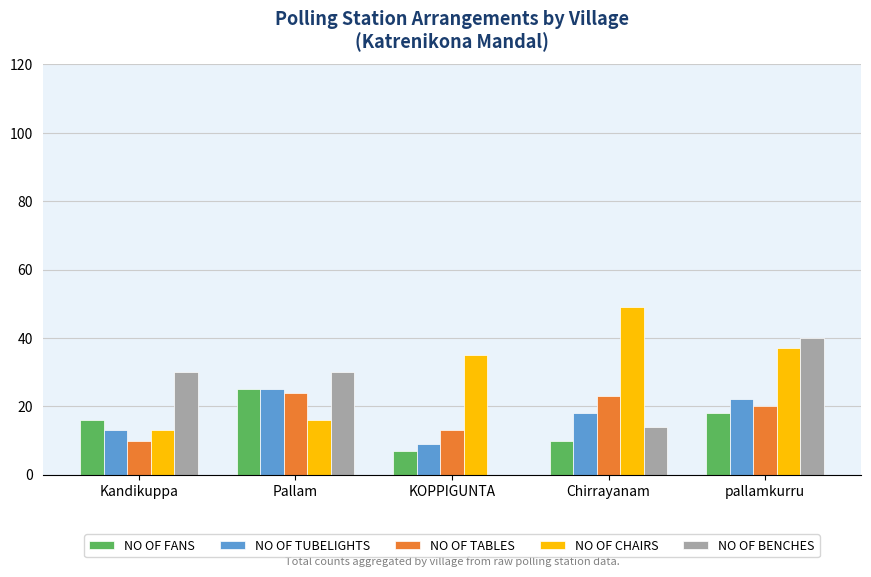

What is the spread (max minus min) of values at Chirrayanam?

39